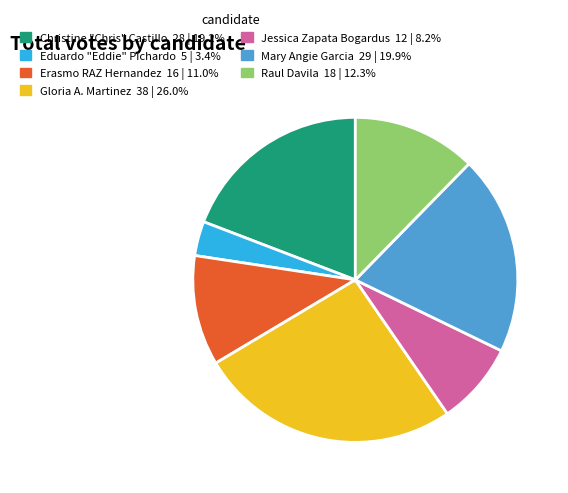

Is there a majority slice in this chart?

No